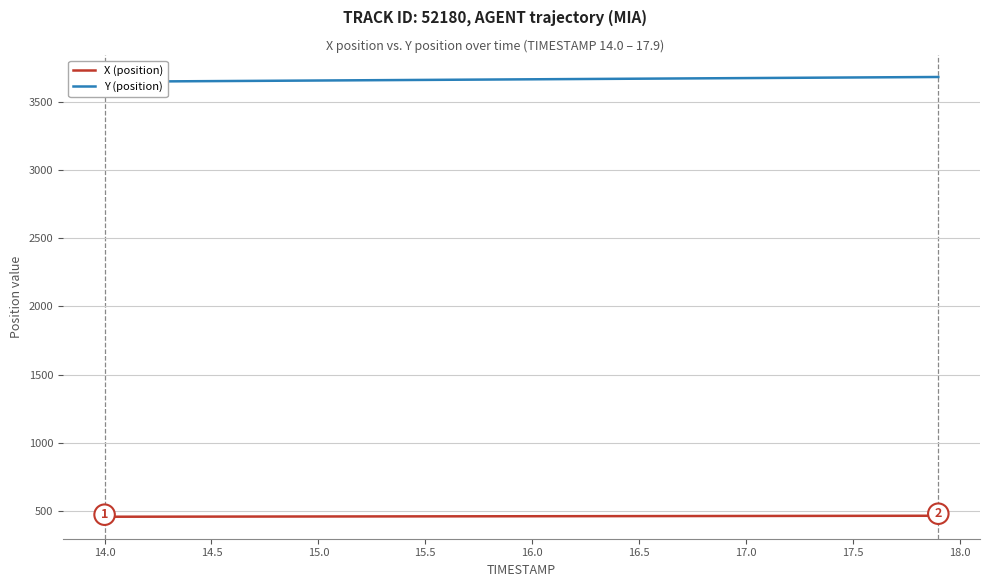

What is the highest value of the X (position) series?

461.7